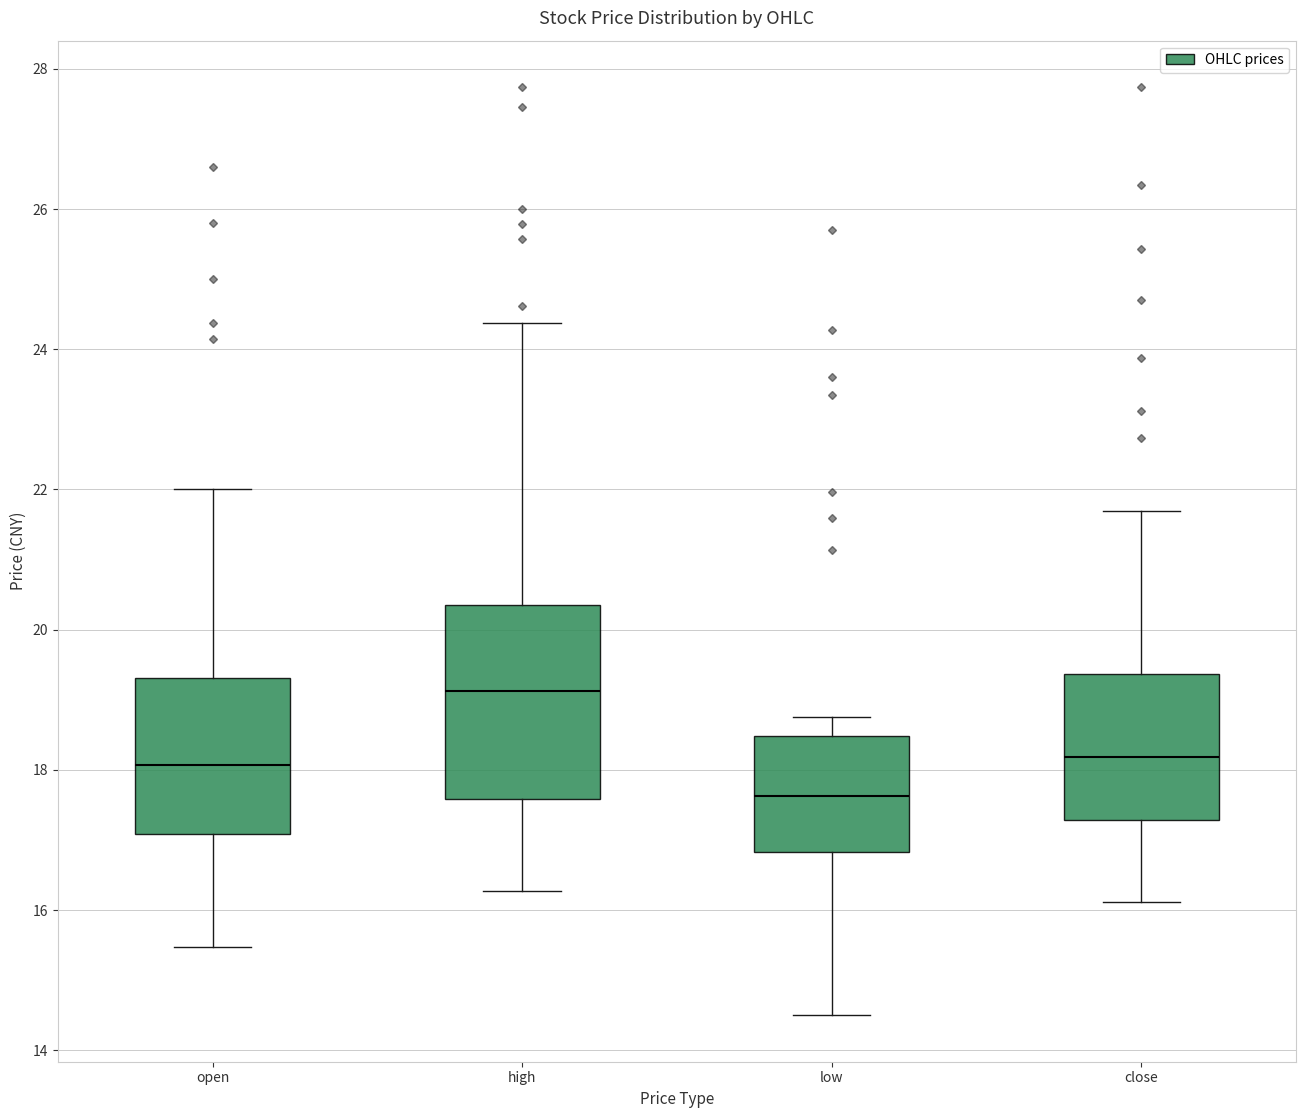

Comparing the boxes themselves (not the whiskers), which one is the tallest?

high